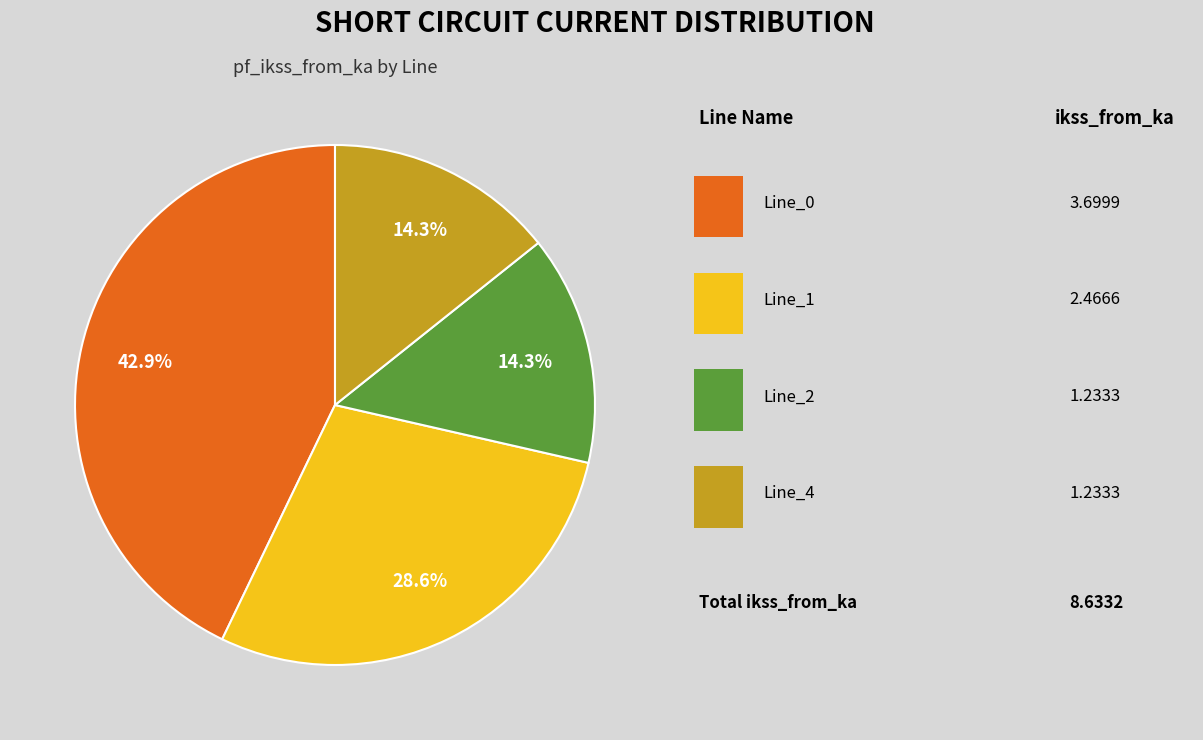

Is there a majority slice in this chart?

No